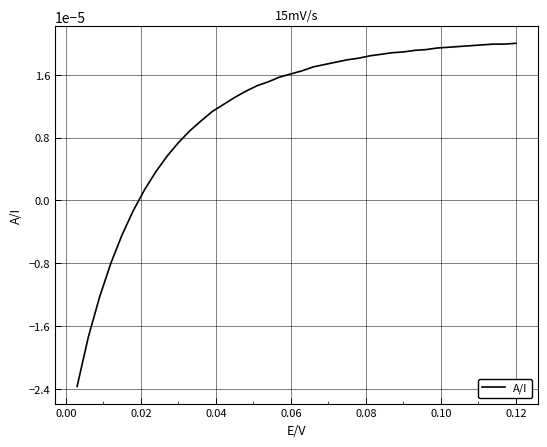

Count the number of categories in the chart.

40